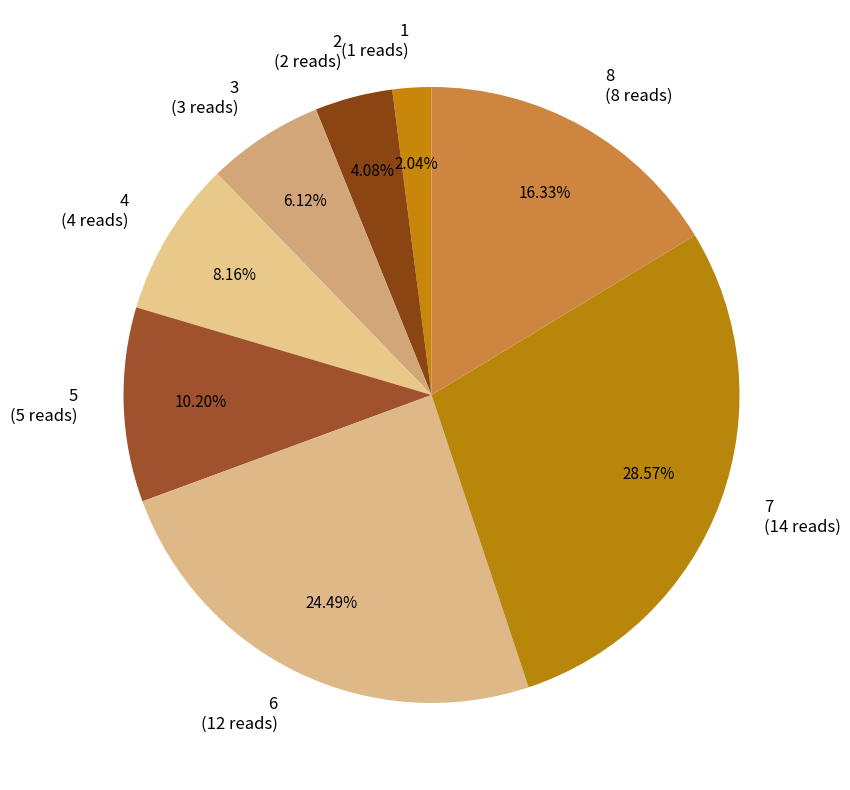

Is the sum of 7 and 2 greater than half?

No